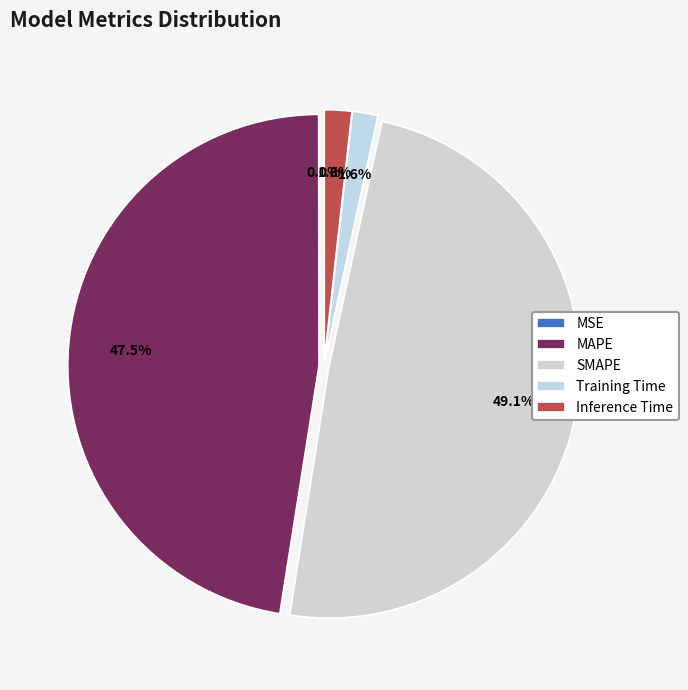

Between Training Time and MSE, which is larger?

Training Time